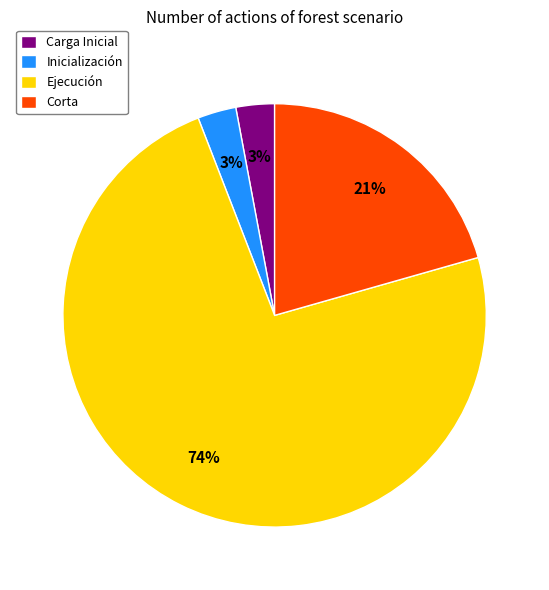

Does any single category account for the majority?

Yes